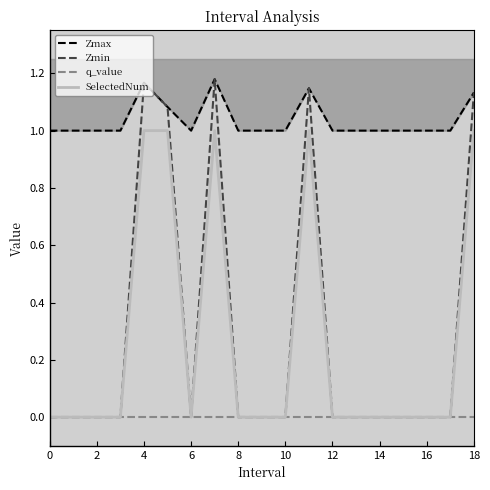

True or false: Zmax and SelectedNum cross at least once.

False